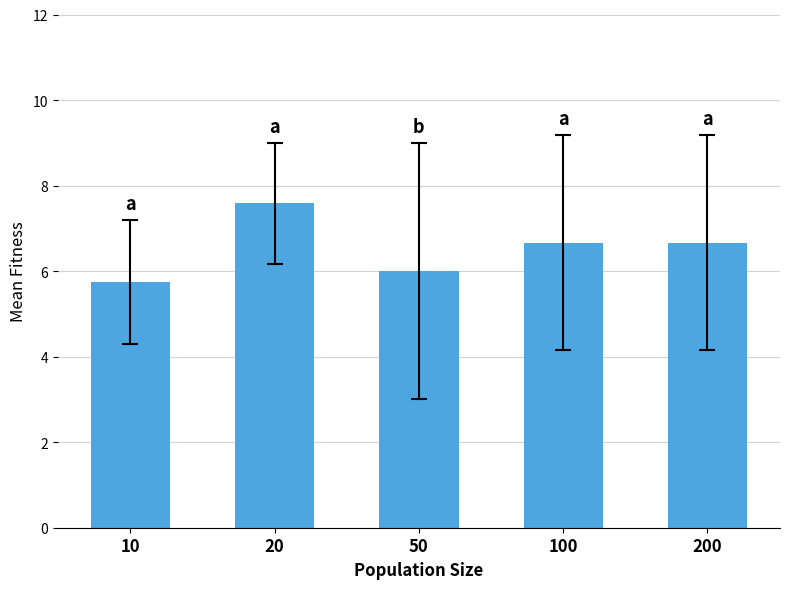

Reading right to left, what are all the values shown in this chart?

200=6.7	100=6.7	50=6.0	20=7.6	10=5.8